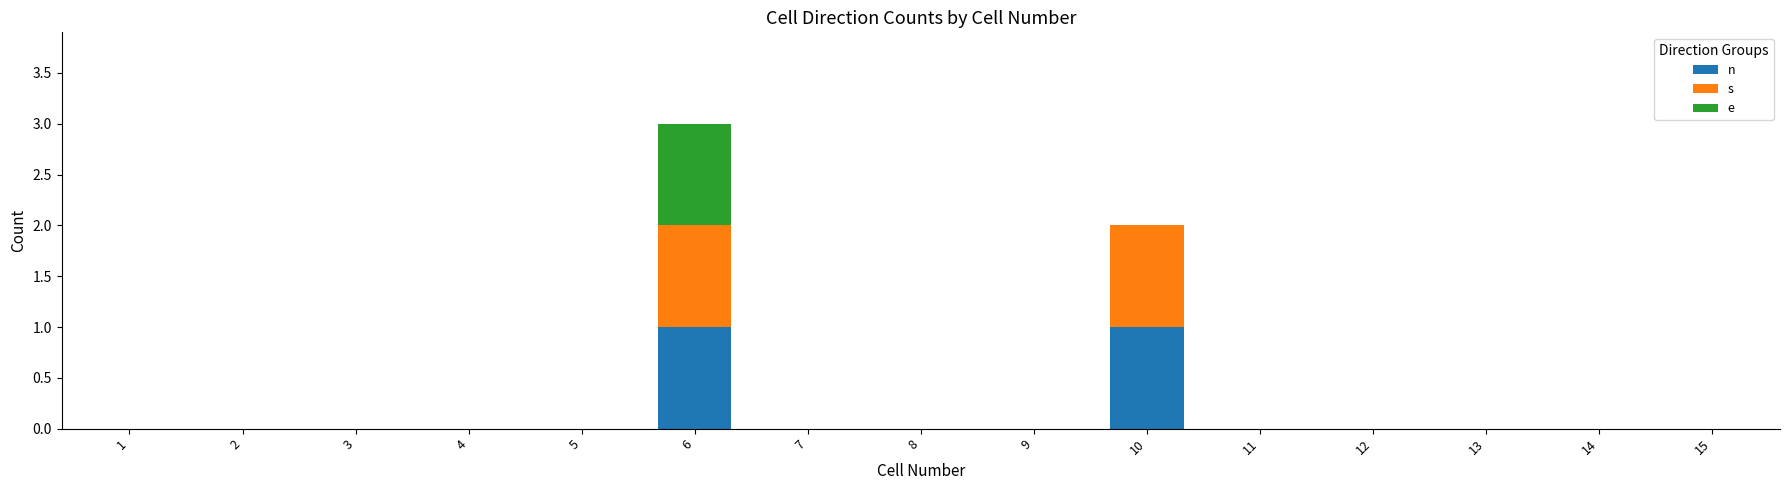

Are the bars horizontal?

No